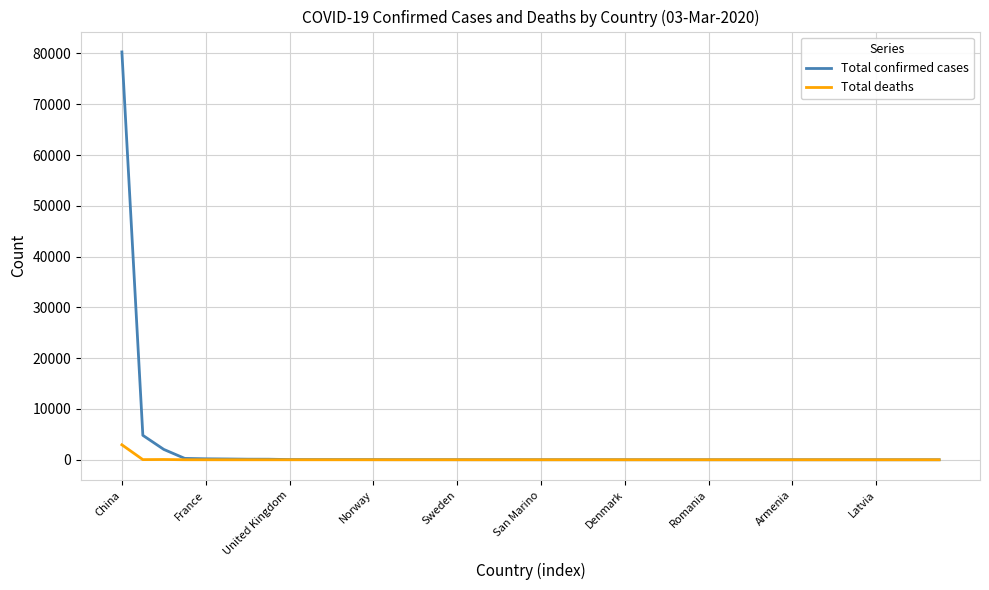

What is the maximum value shown in the chart?

80304